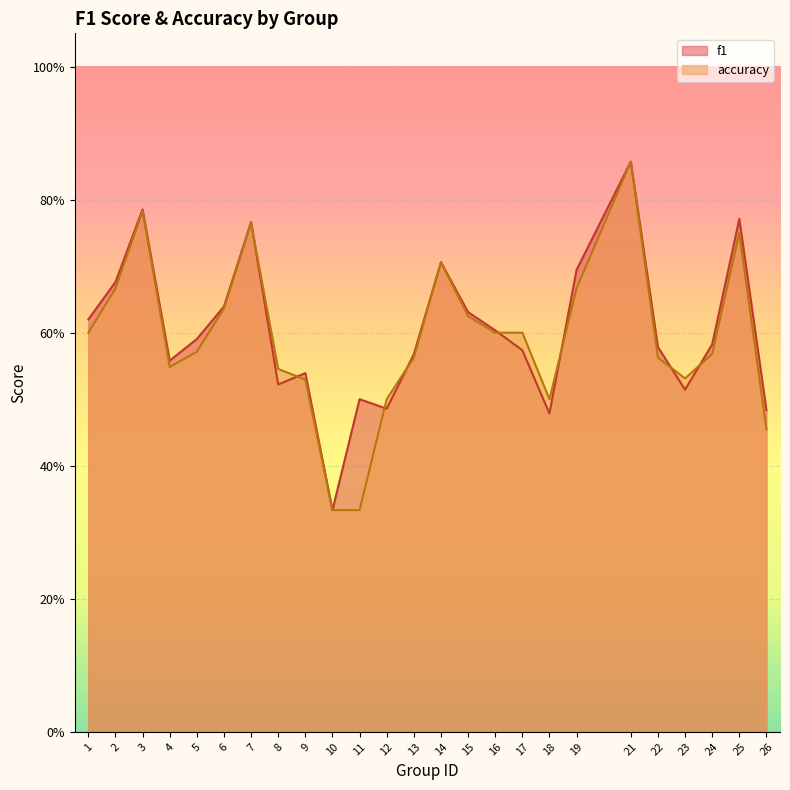

Count the number of data series in this chart.

2